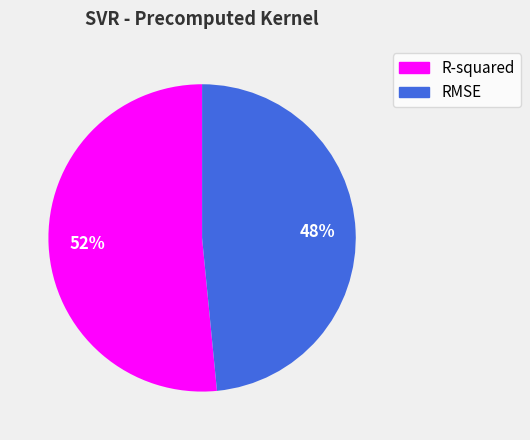

Do RMSE and R-squared together represent more than half of the pie?

Yes